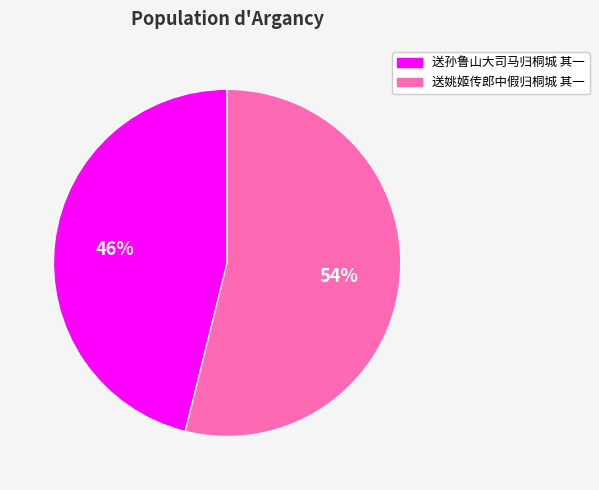

Is it true that 送姚姬传郎中假归桐城 其一 is 59% of the pie?

False